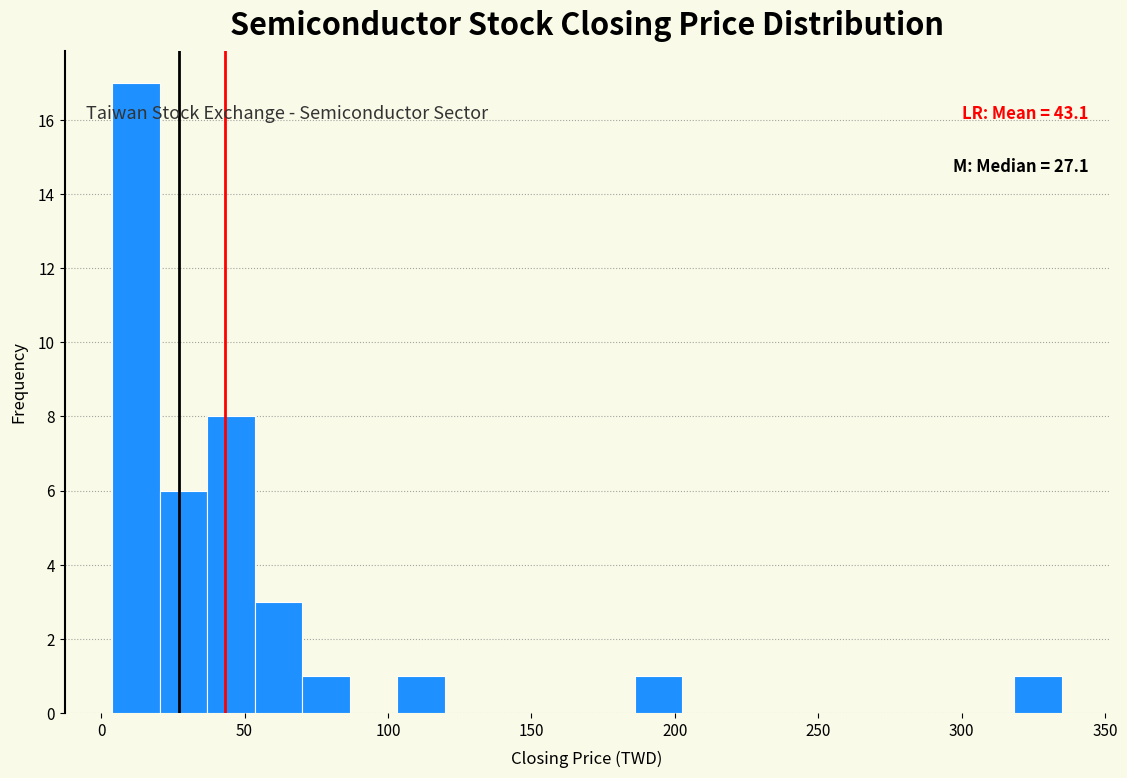

Read against the x-axis, roughly where is the centre of the tallest bar?

10